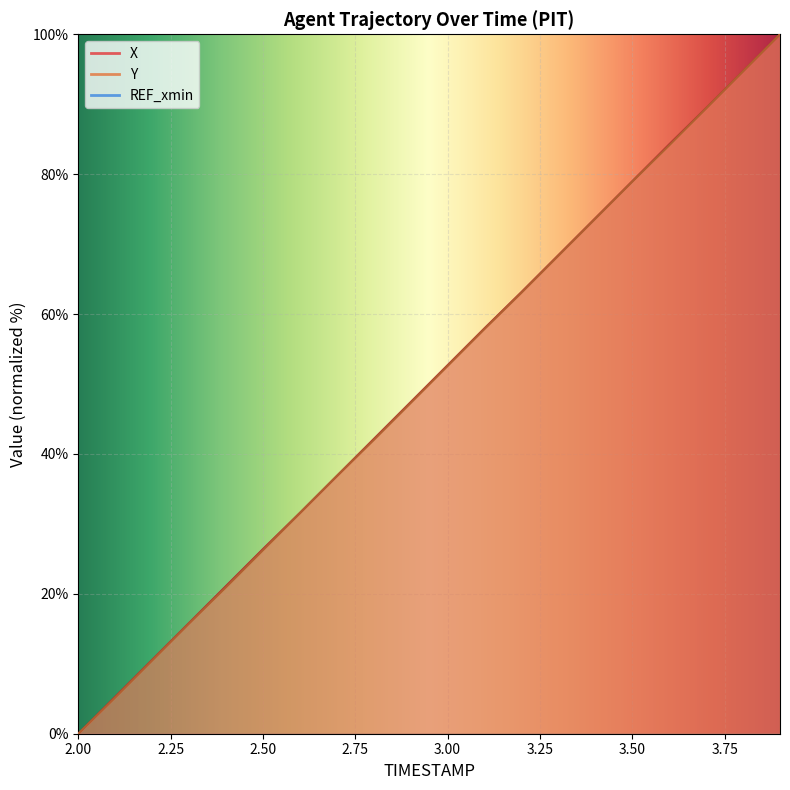

Where is Y nearest to the value 50?

3.0